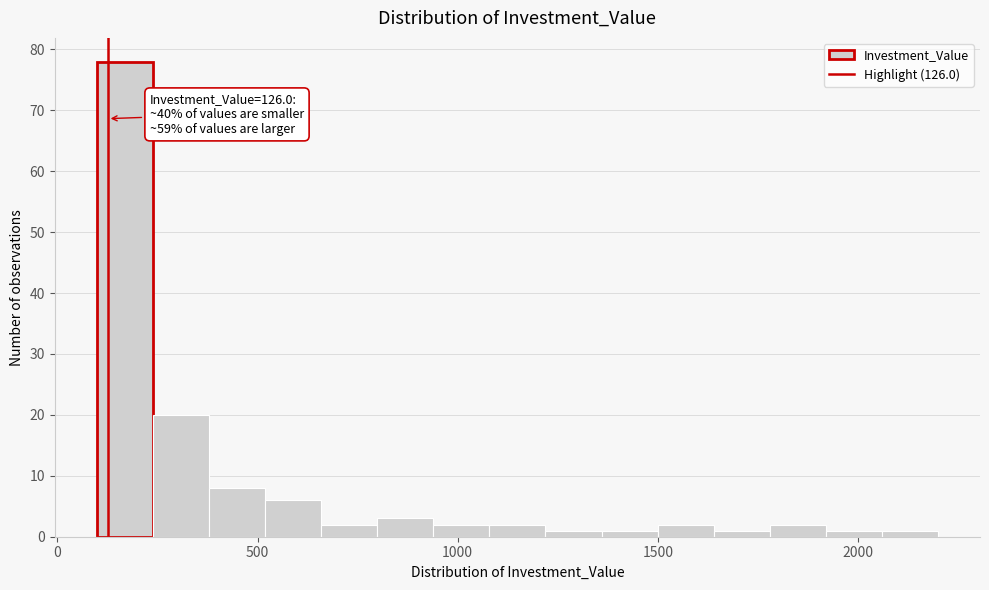

Around what value on the x-axis is the tallest bar? Give the approximate position of its centre, as read against the axis.

150